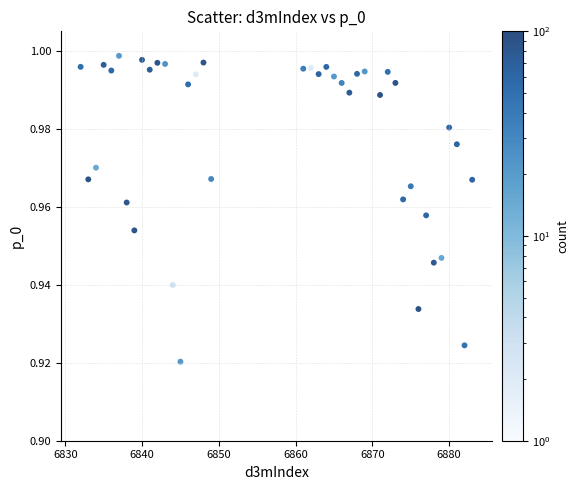

What is the range of X values (max minus min)?

51.0